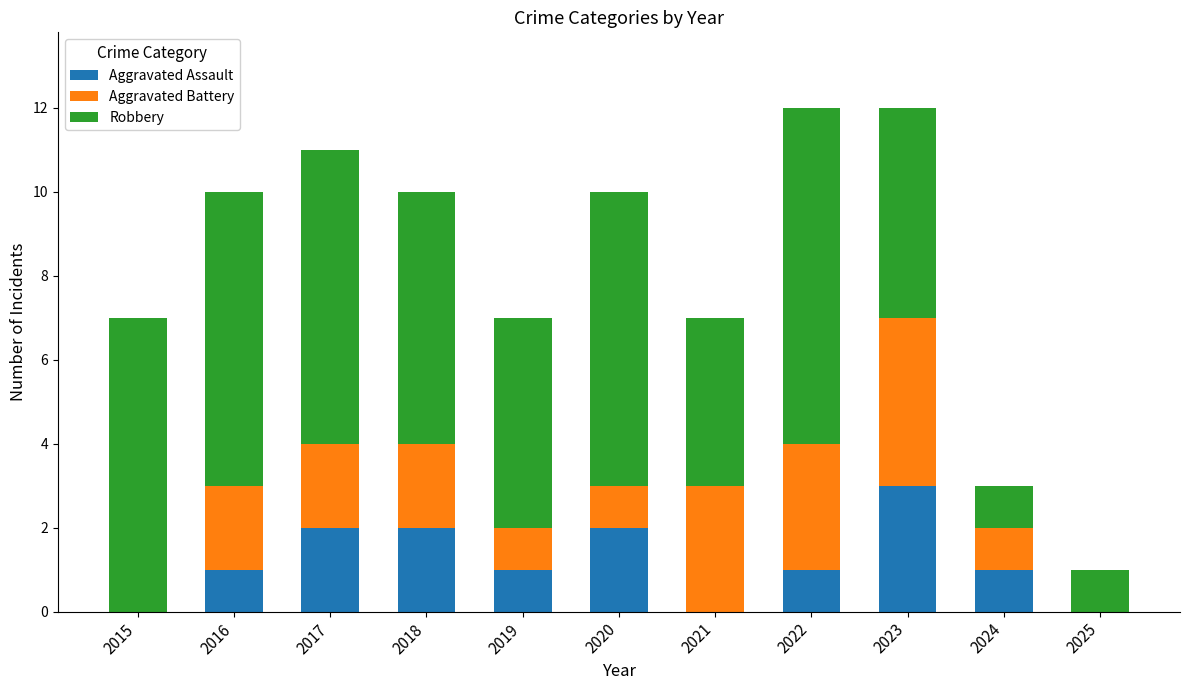

The Aggravated Assault series shows 1 at 2019. True or false?

True